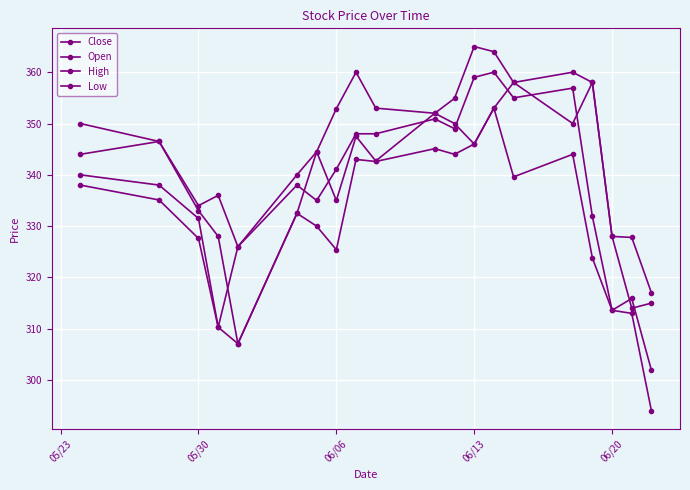

Which series has the largest total across all categories?

High